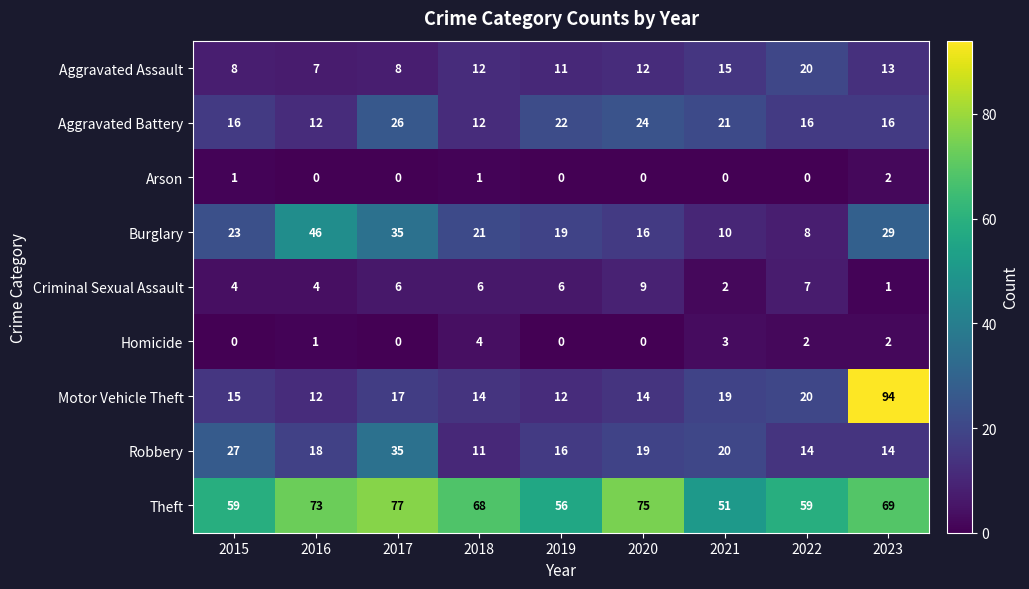

What is the lowest value of the Motor Vehicle Theft series?

12